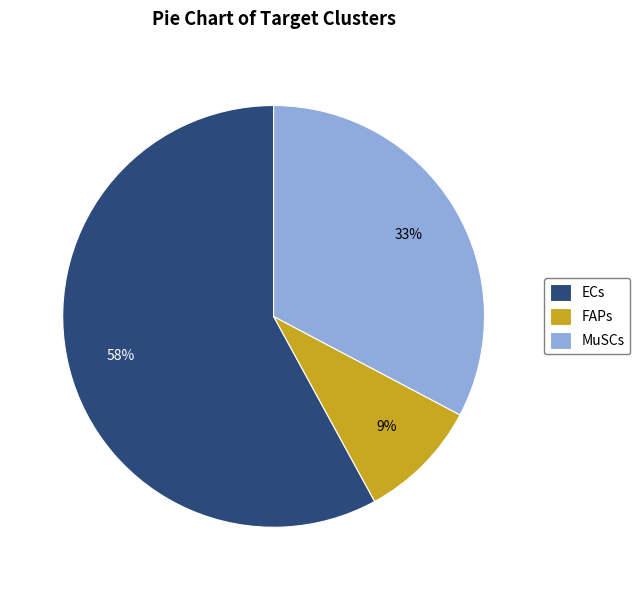

Which has a higher value, MuSCs or FAPs?

MuSCs